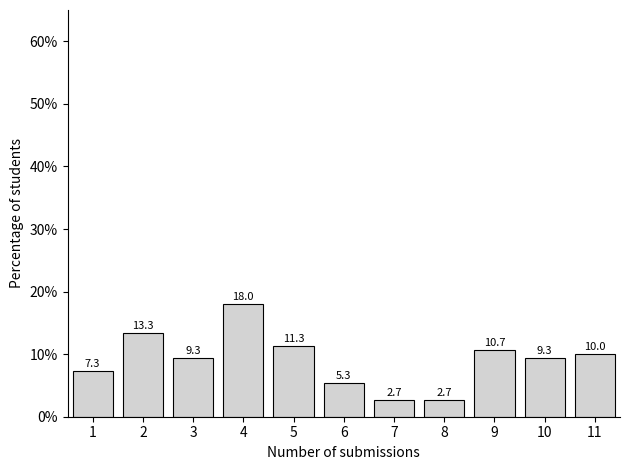

Reading left to right, extract all data points from this chart.

1=7.3	2=13.3	3=9.3	4=18.0	5=11.3	6=5.3	7=2.7	8=2.7	9=10.7	10=9.3	11=10.0